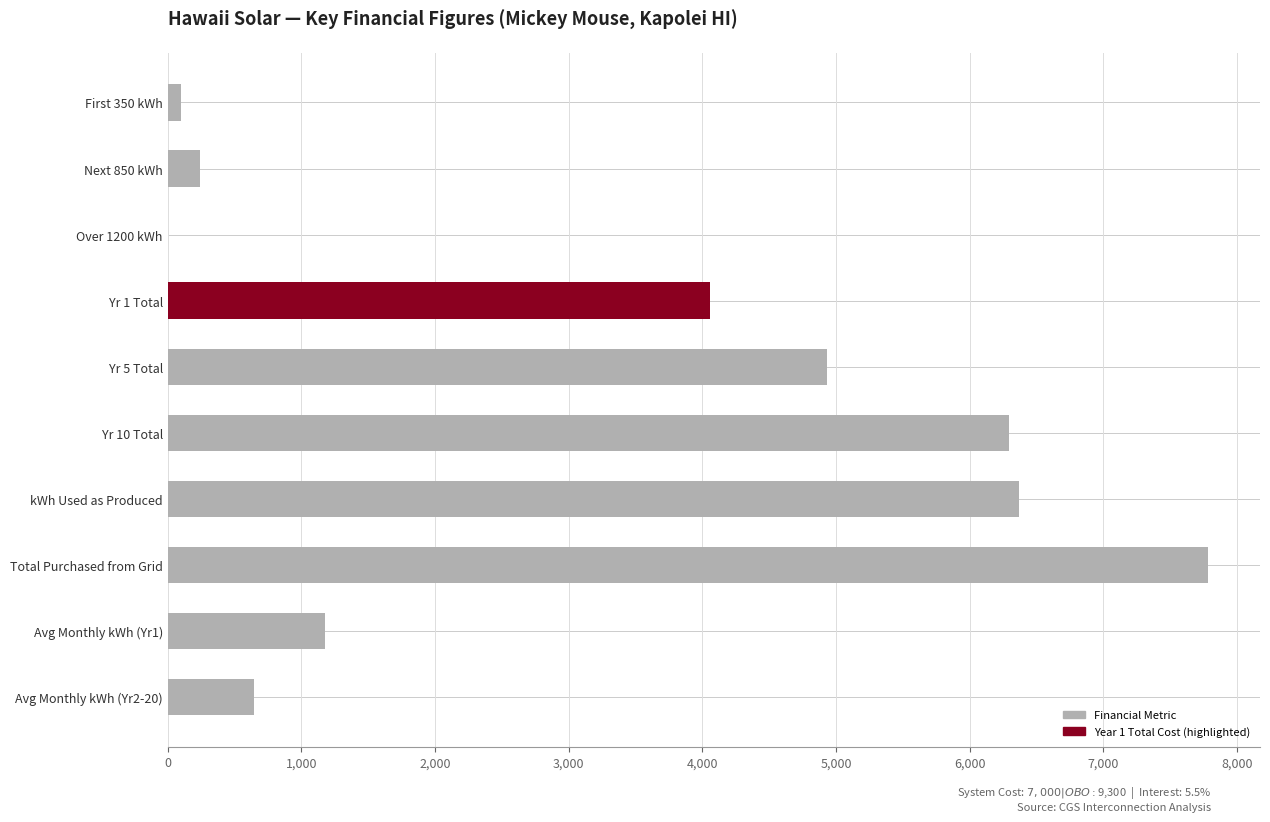

What is the sum of the values at Avg Monthly kWh (Yr2-20) and kWh Used as Produced?

7016.5